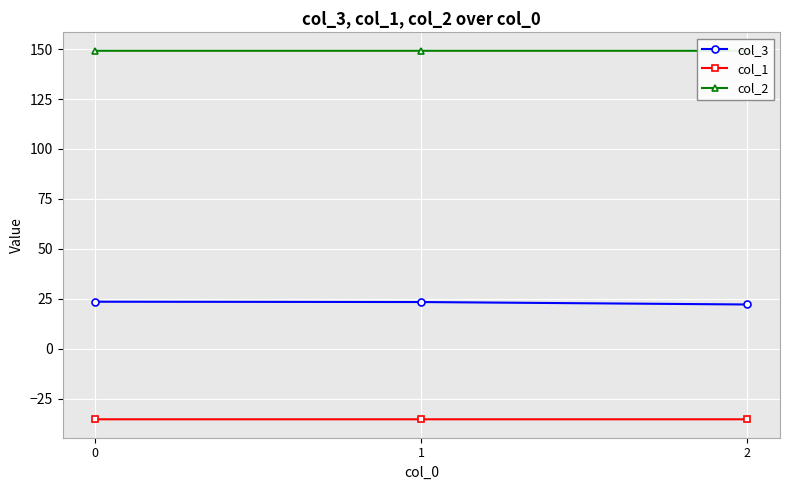

The value of col_2 at 0 is 77.6. True or false?

False